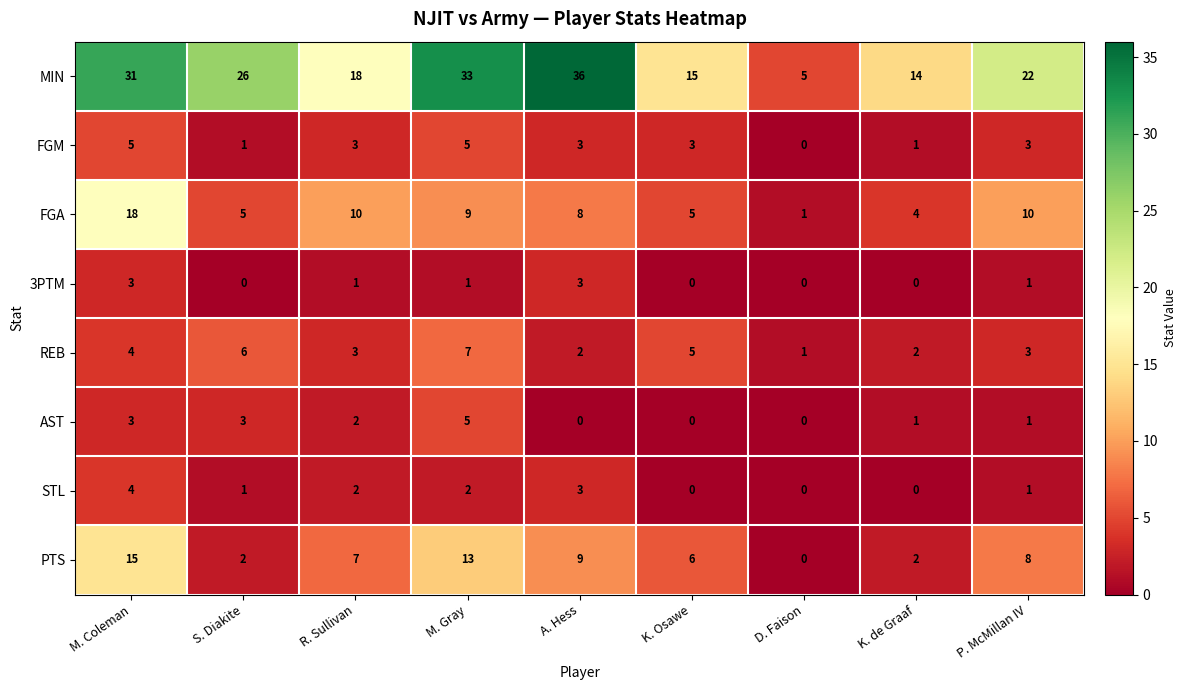

Between S. Diakite and D. Faison, which series saw the biggest shift?

MIN